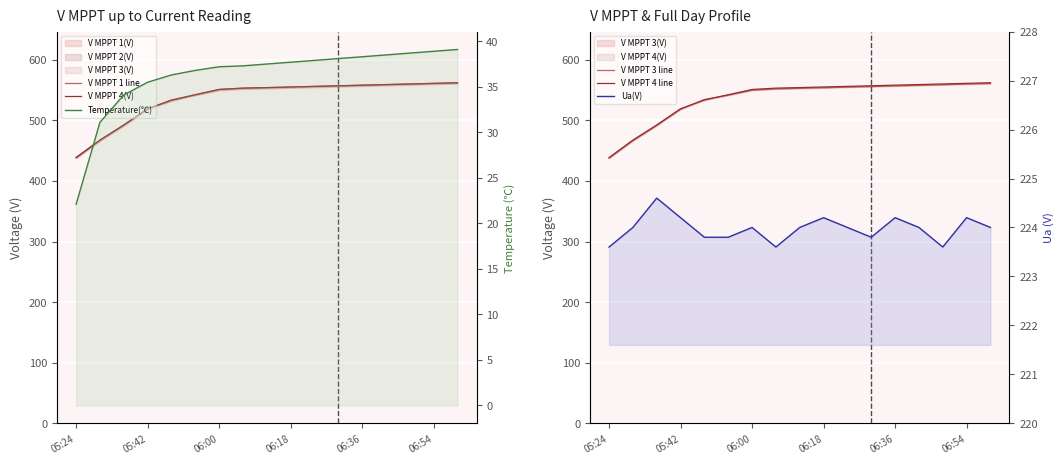

True or false: Temperature(℃) and V MPPT 4(V) intersect in this chart.

False